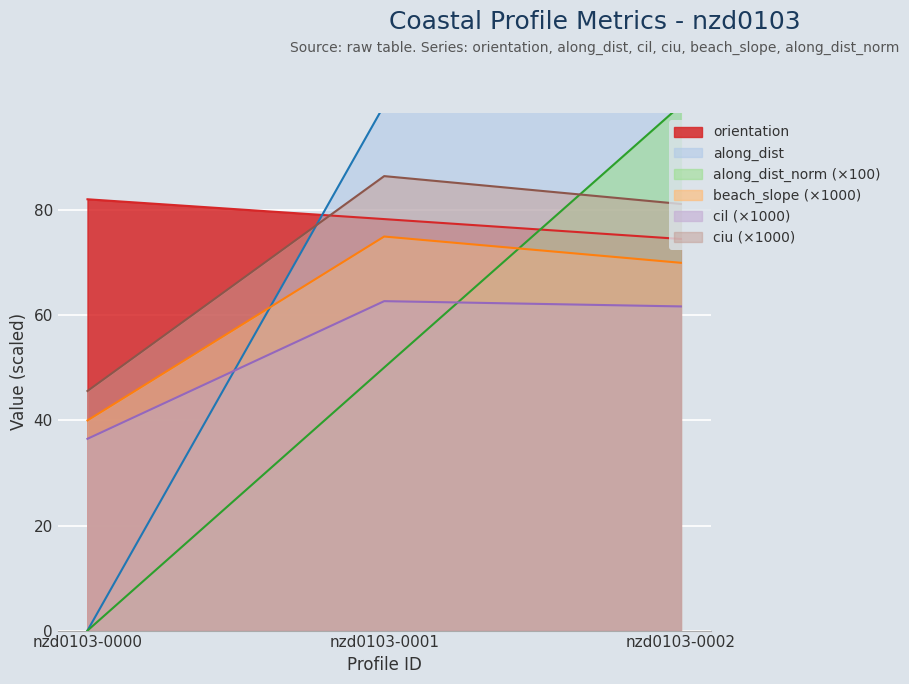

What is the average value of the along_dist_norm series?

50.0